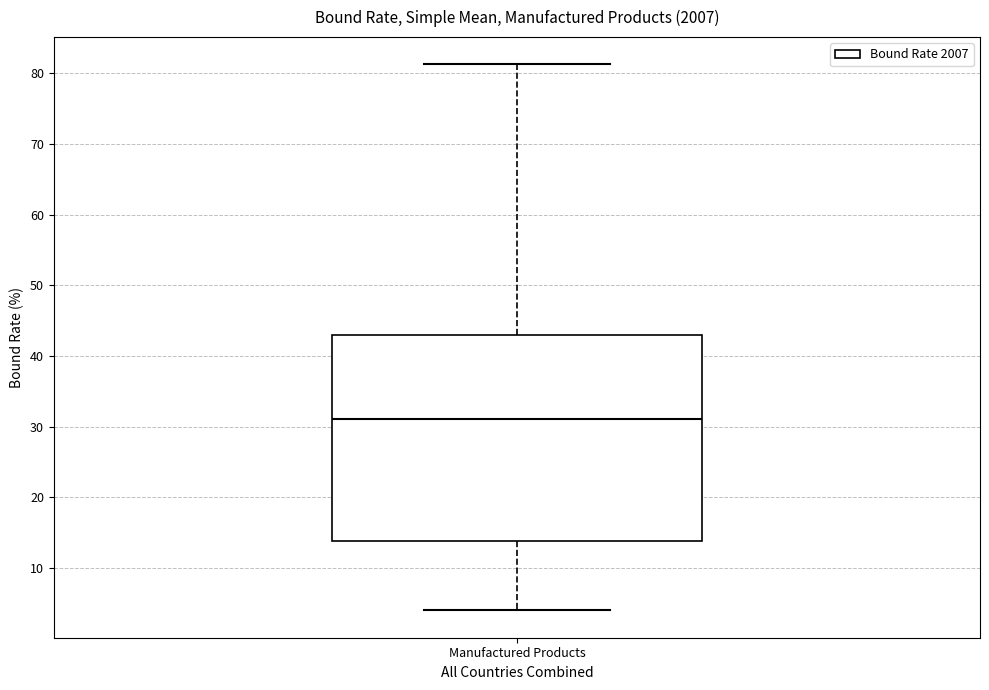

Transcribe this box plot: give where the median line is, the range the box spans, and where the two whiskers end, as read against the y-axis. The values are not printed on the chart, so give them approximately, as read against the axis.

median 31, box 14 to 43, whiskers 4 to 81